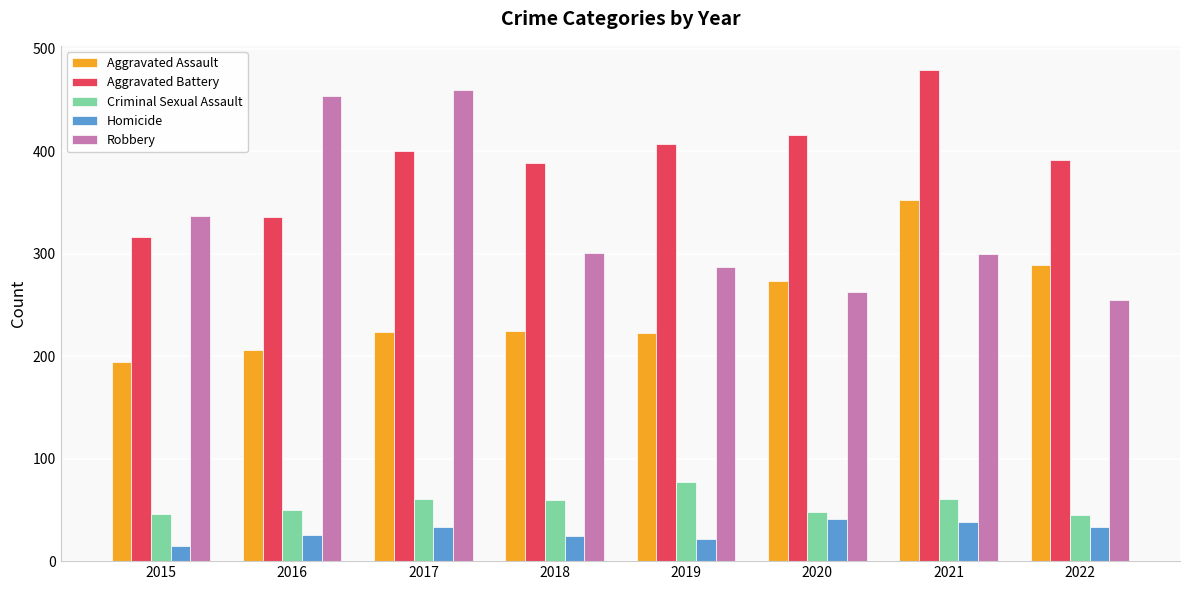

What are all the series names shown in the legend?

Aggravated Assault, Aggravated Battery, Criminal Sexual Assault, Homicide, Robbery